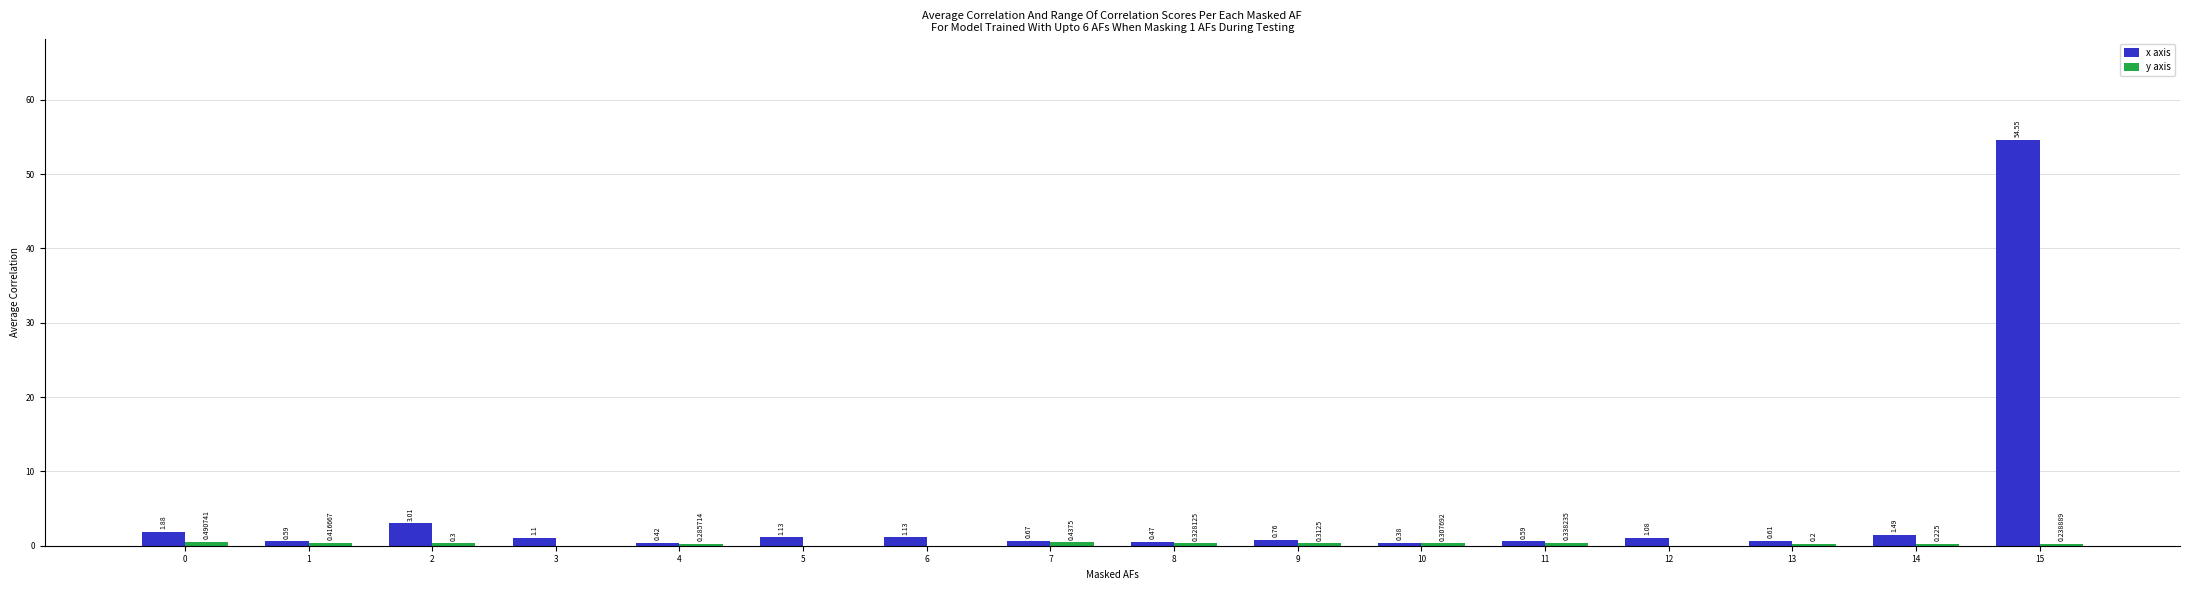

How many groups of bars are there?

16